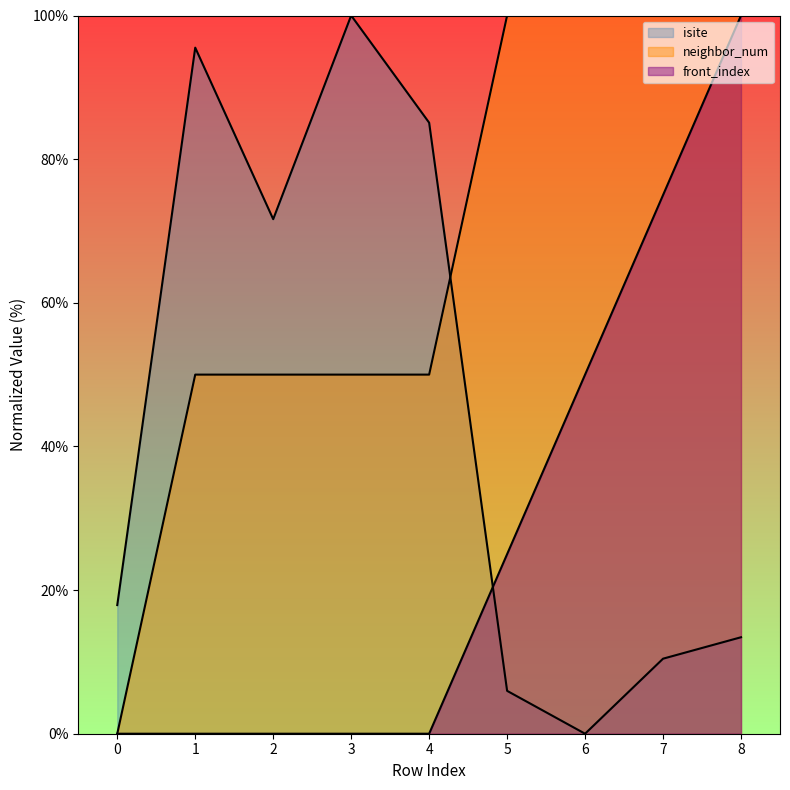

Reading left to right, extract all data points from this chart.

isite: 17.9	95.5	71.6	100.0	85.1	6.0	0.0	10.4	13.4
neighbor_num: 0.0	50.0	50.0	50.0	50.0	100.0	100.0	100.0	100.0
front_index: 0.0	0.0	0.0	0.0	0.0	25.0	50.0	75.0	100.0